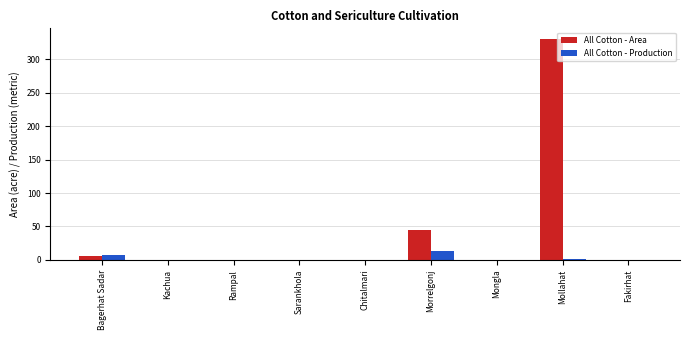

True or false: All Cotton - Area has a value of 330 at Mollahat.

True